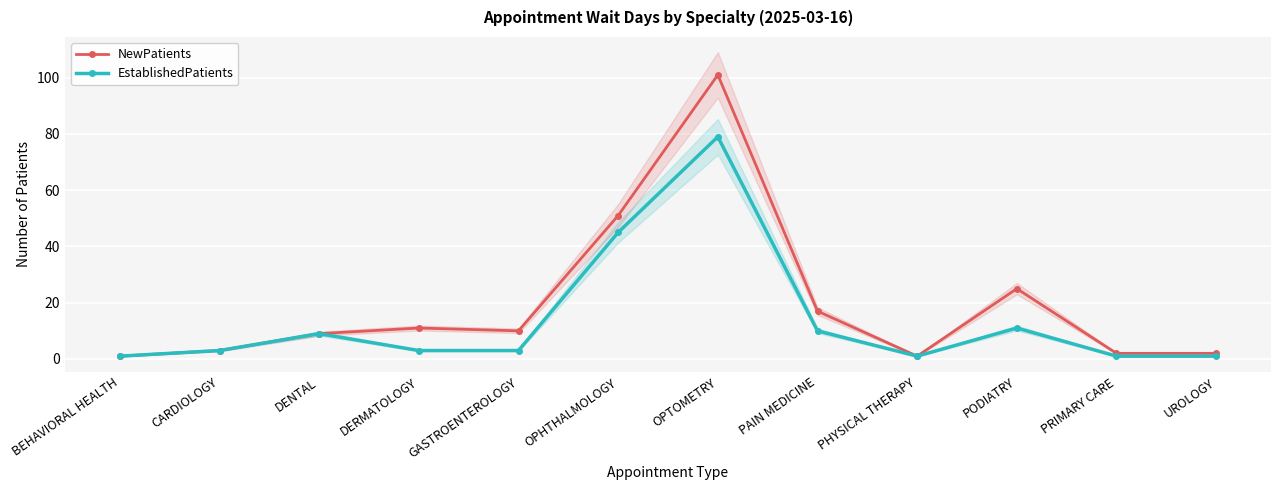

True or false: EstablishedPatients has a value of 1 at BEHAVIORAL HEALTH.

True